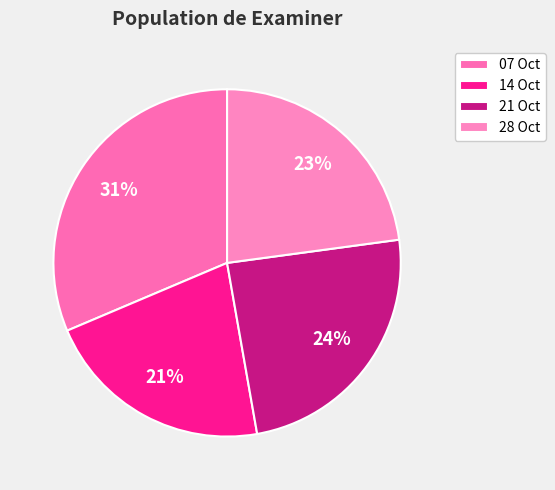

Is there any slice that represents more than half of the pie?

No